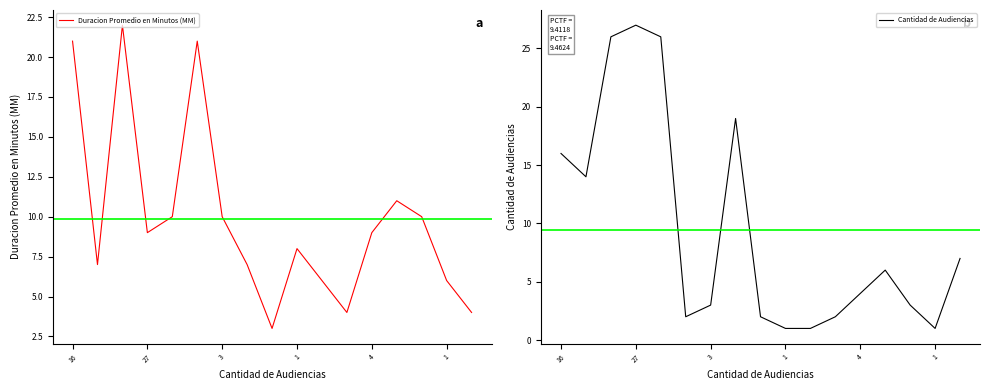

At which category is the sum across all series the highest?

3